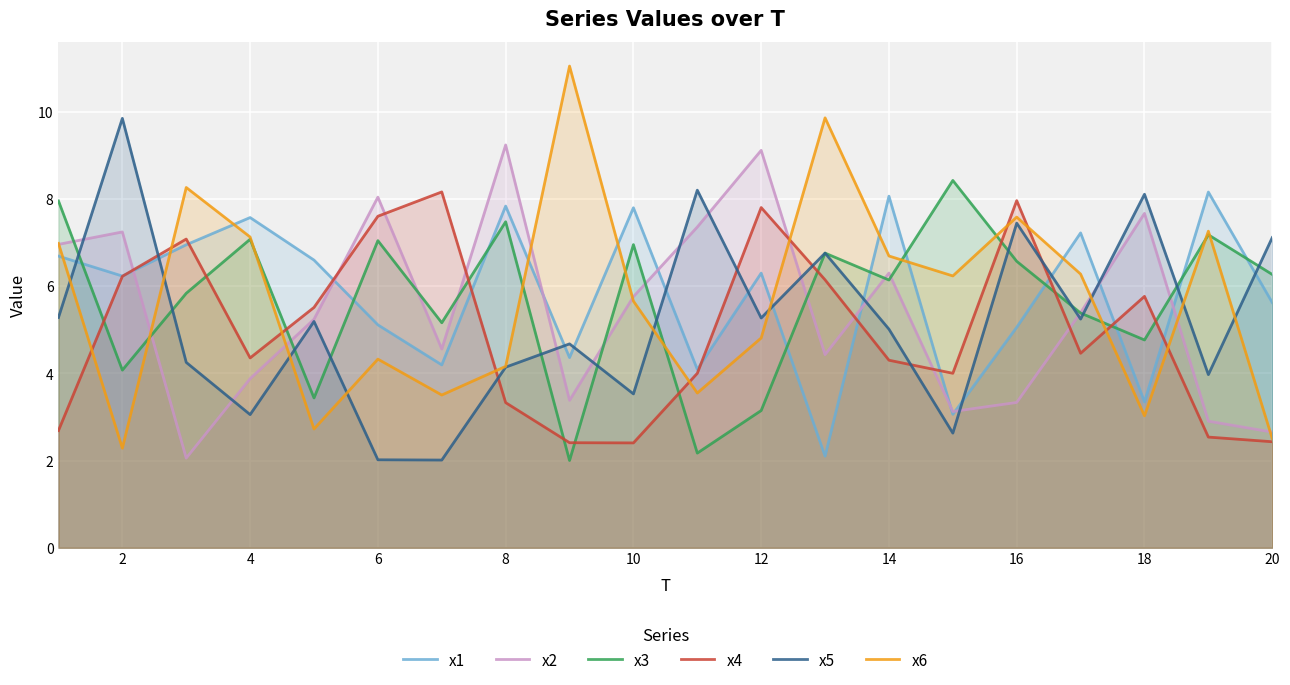

Does the chart display data point markers on the line(s)?

No